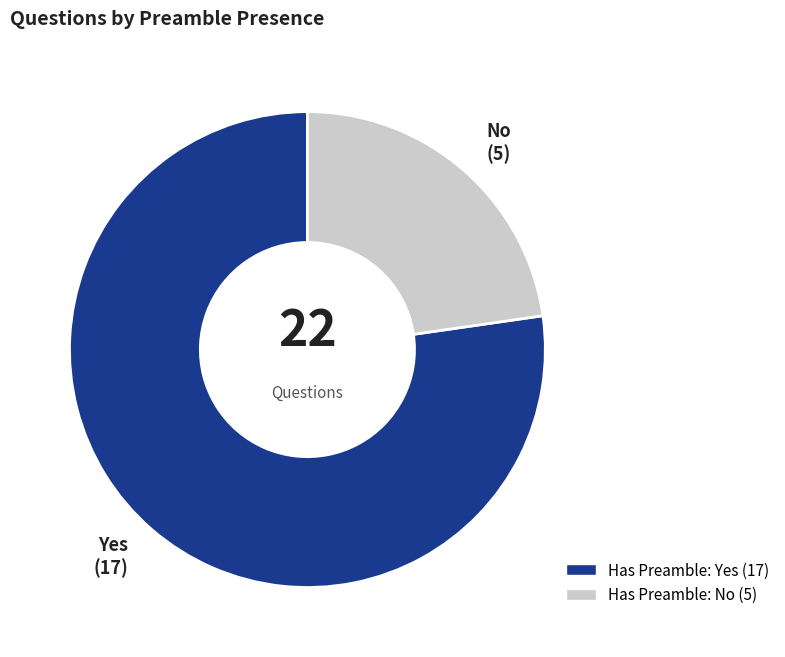

Is there any slice that represents more than half of the pie?

Yes